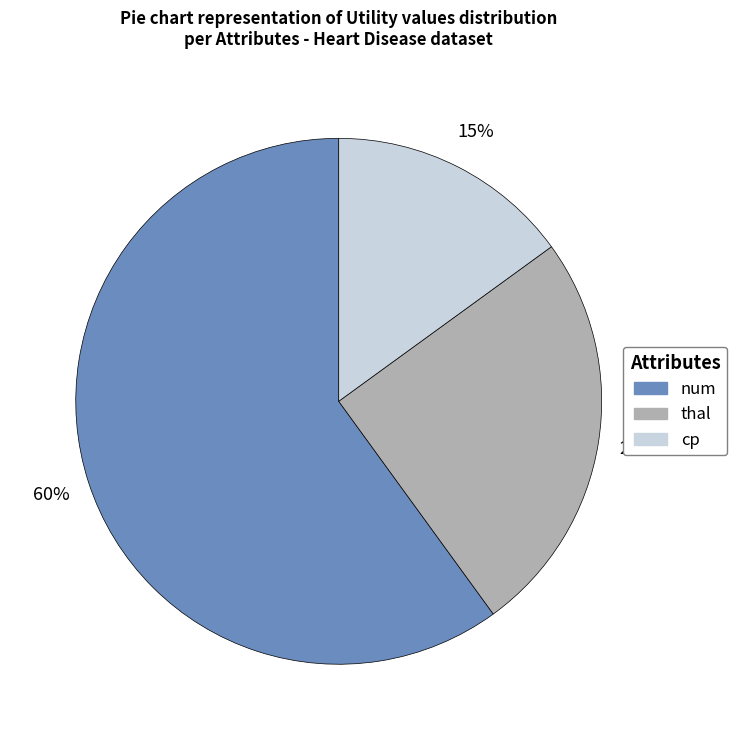

Does any single category account for the majority?

Yes